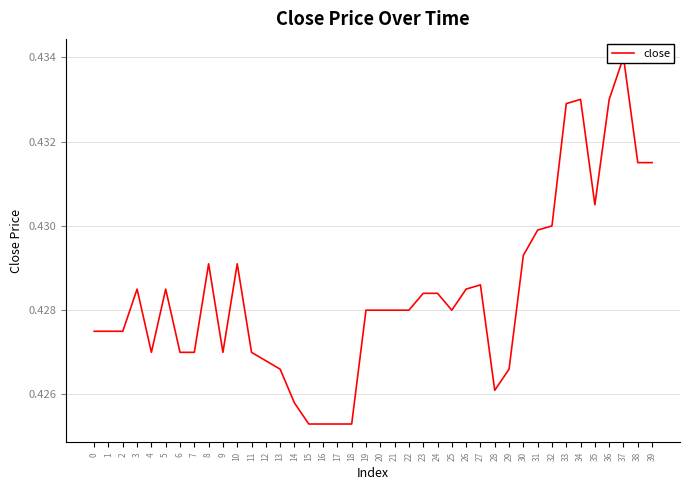

What is the minimum value shown in the chart?

0.4